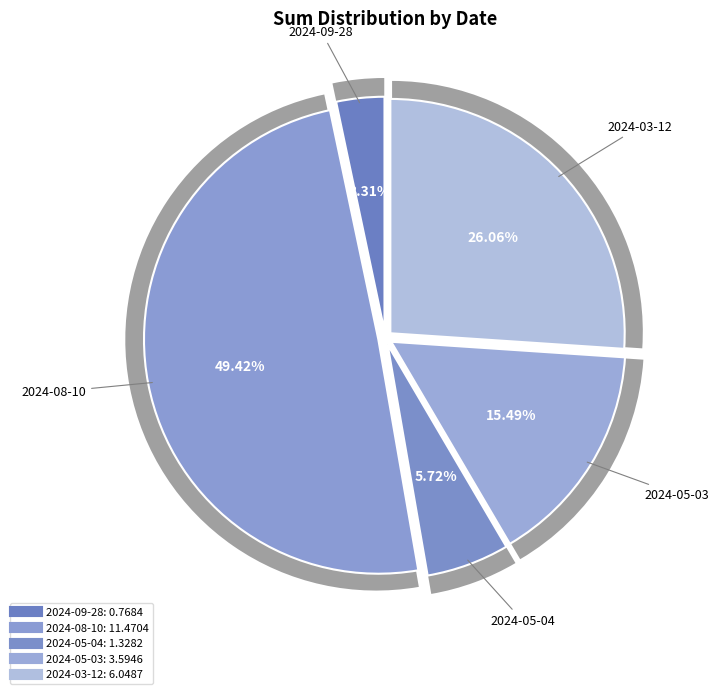

Count the number of slices in the pie.

5